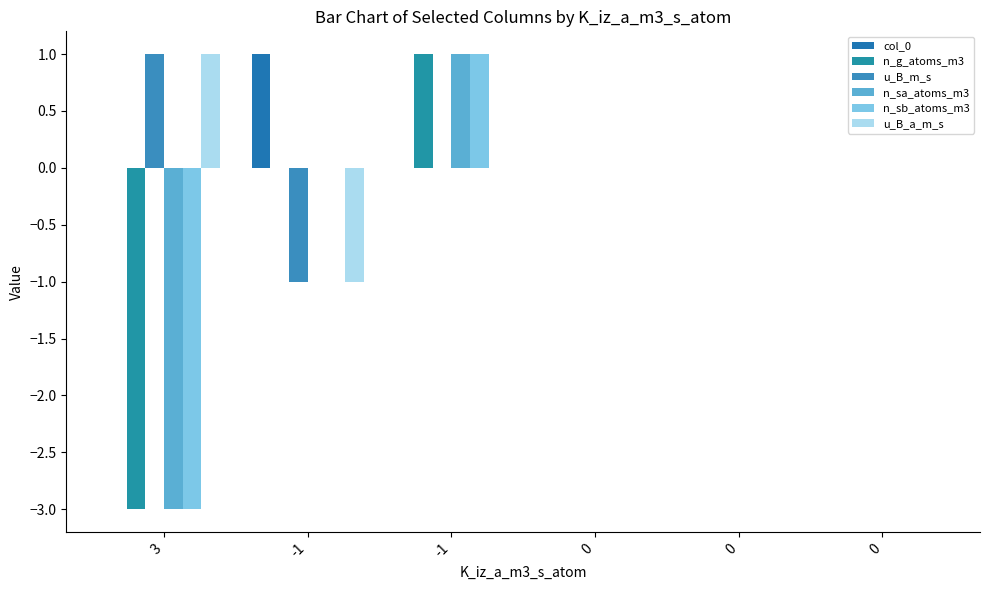

Reading left to right, list all the values displayed in this chart.

col_0: 0	1	0	0	0	0
n_g_atoms_m3: -3	0	1	0	0	0
u_B_m_s: 1	-1	0	0	0	0
n_sa_atoms_m3: -3	0	1	0	0	0
n_sb_atoms_m3: -3	0	1	0	0	0
u_B_a_m_s: 1	-1	0	0	0	0